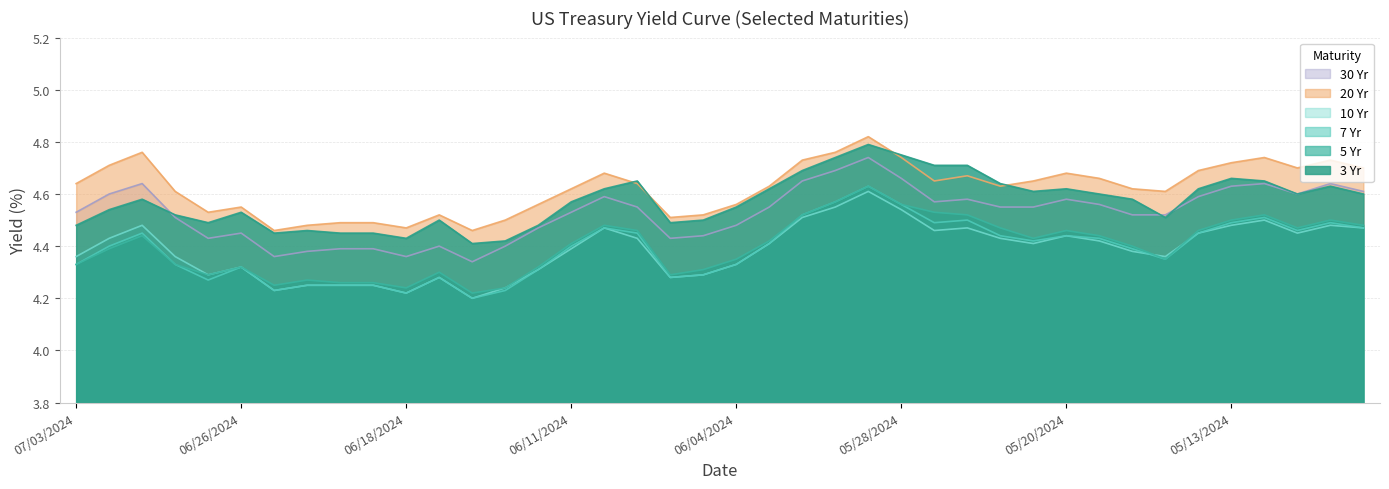

How many lines are shown in the chart?

6